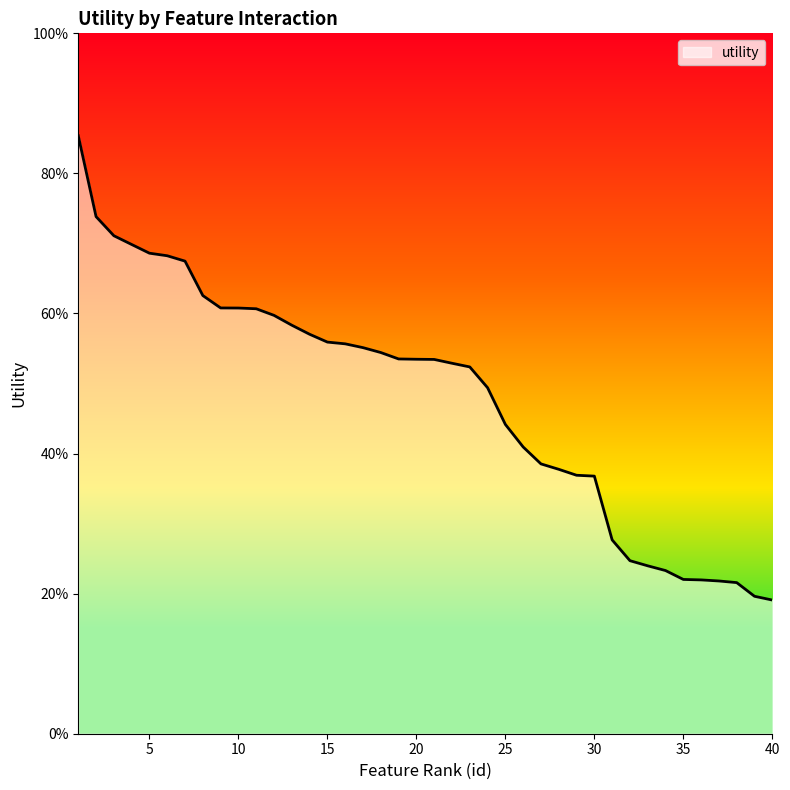

Does the chart display data point markers on the line(s)?

No